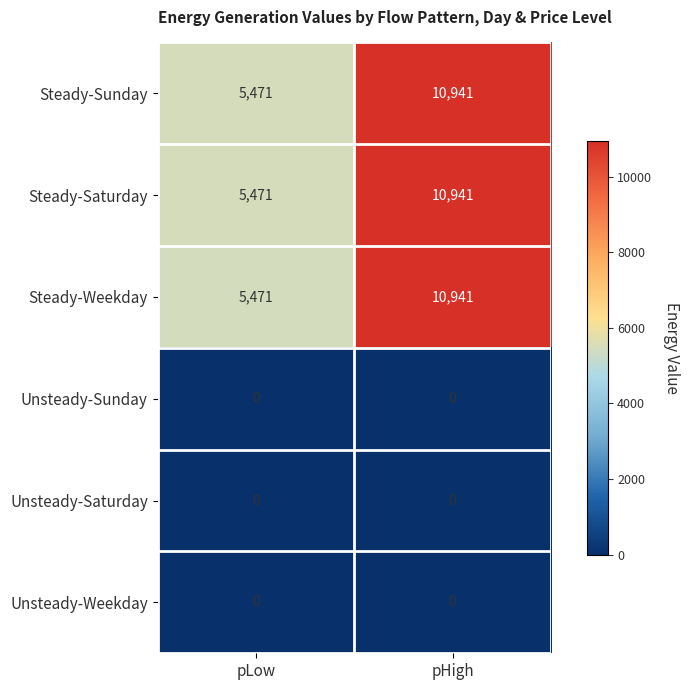

Reading right to left, extract all data points from this chart.

Steady-Sunday: pHigh=10941	pLow=5471
Steady-Saturday: pHigh=10941	pLow=5471
Steady-Weekday: pHigh=10941	pLow=5471
Unsteady-Sunday: pHigh=0	pLow=0
Unsteady-Saturday: pHigh=0	pLow=0
Unsteady-Weekday: pHigh=0	pLow=0